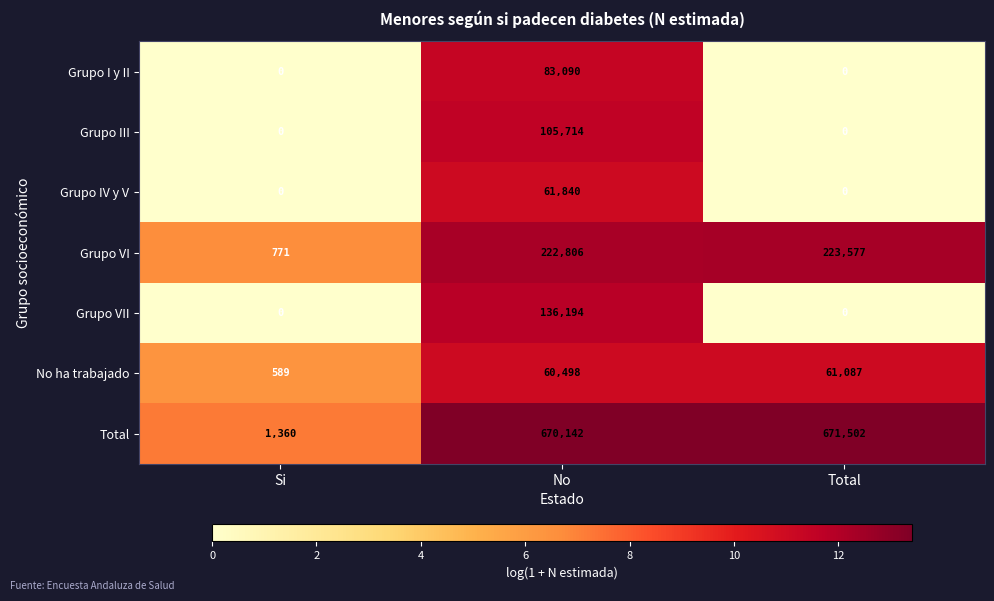

At how many categories does at least one series exceed 1?

3